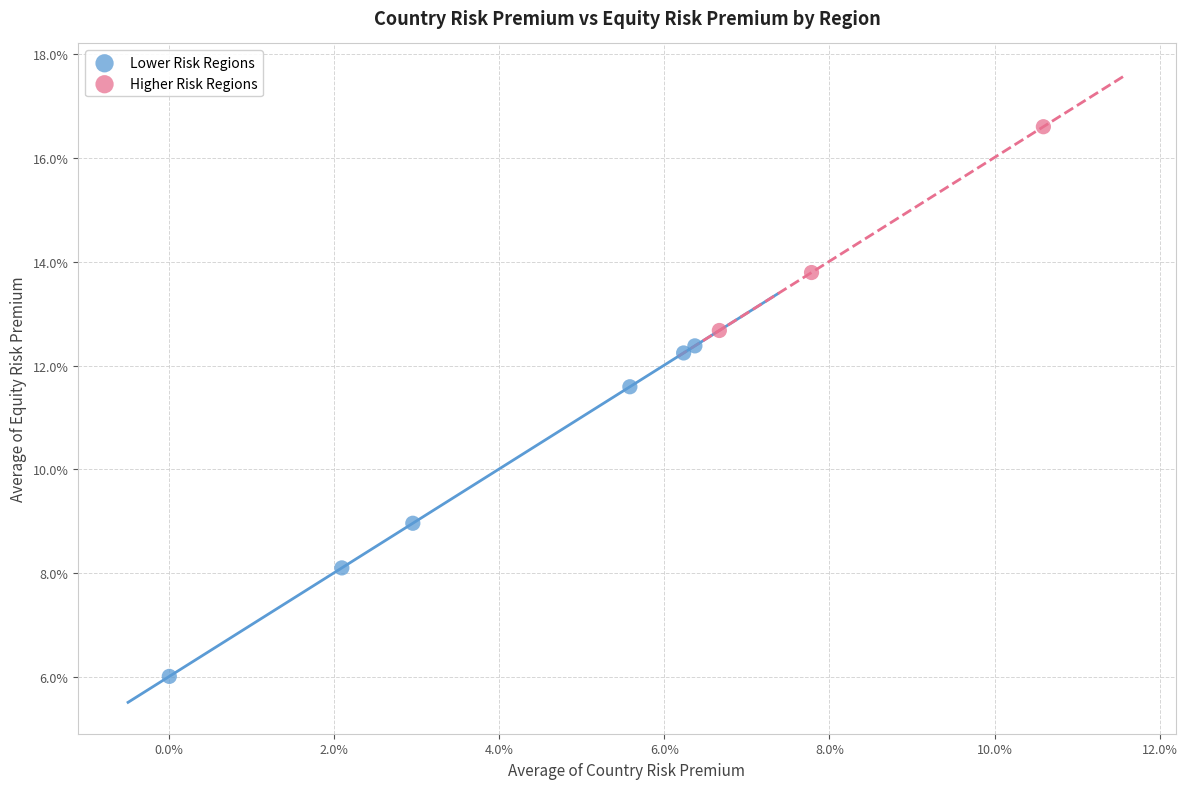

Which series has the largest Y range (max minus min)?

Lower Risk Regions